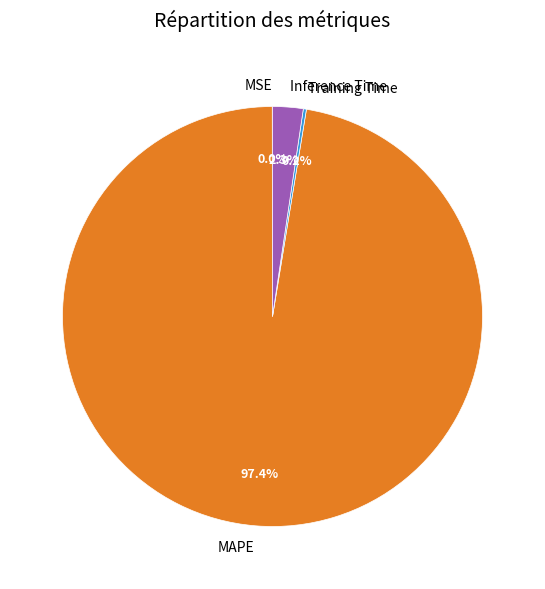

Which category has the biggest portion of the pie?

MAPE